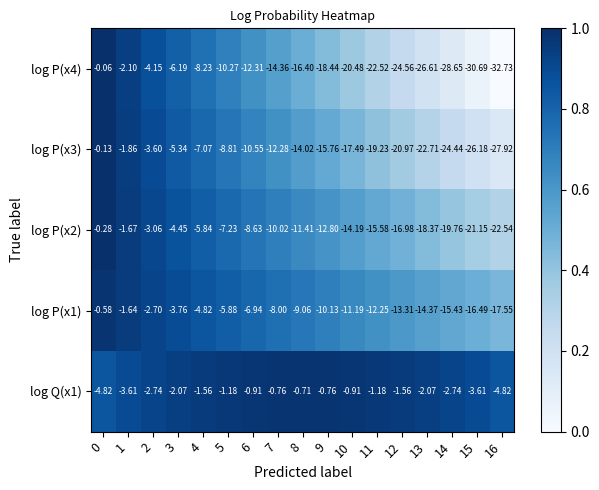

How many data points does each series have?

17